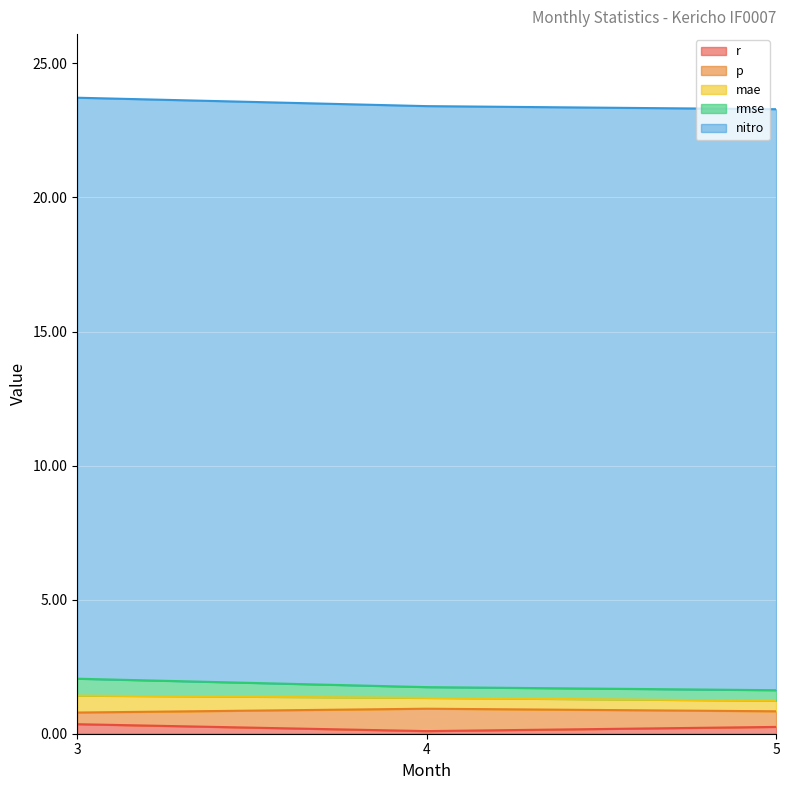

Between 3 and 4, which series saw the biggest shift?

p